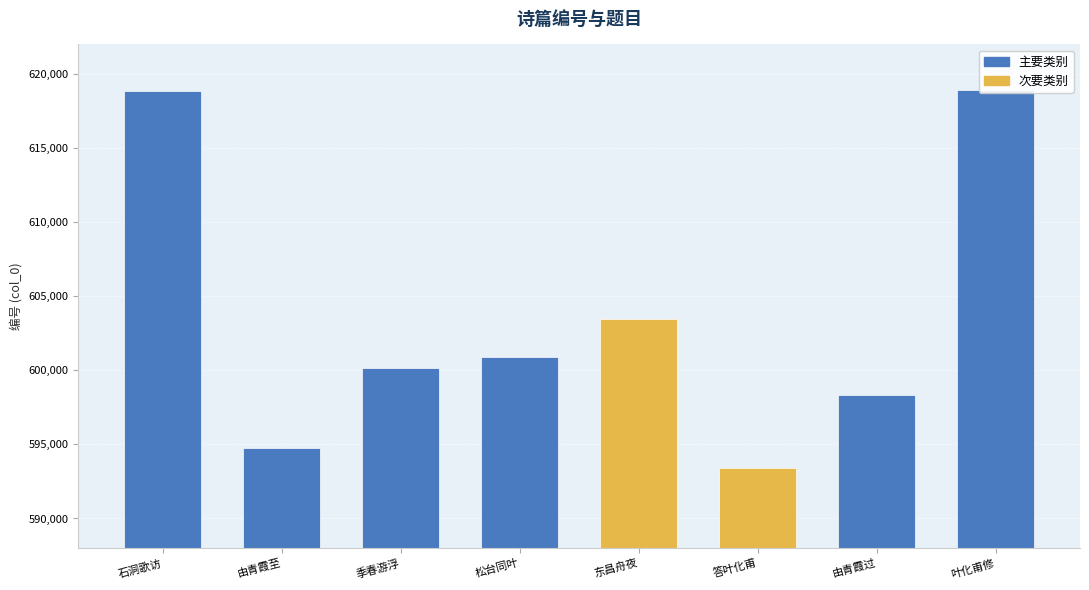

Does the chart contain any negative values?

No